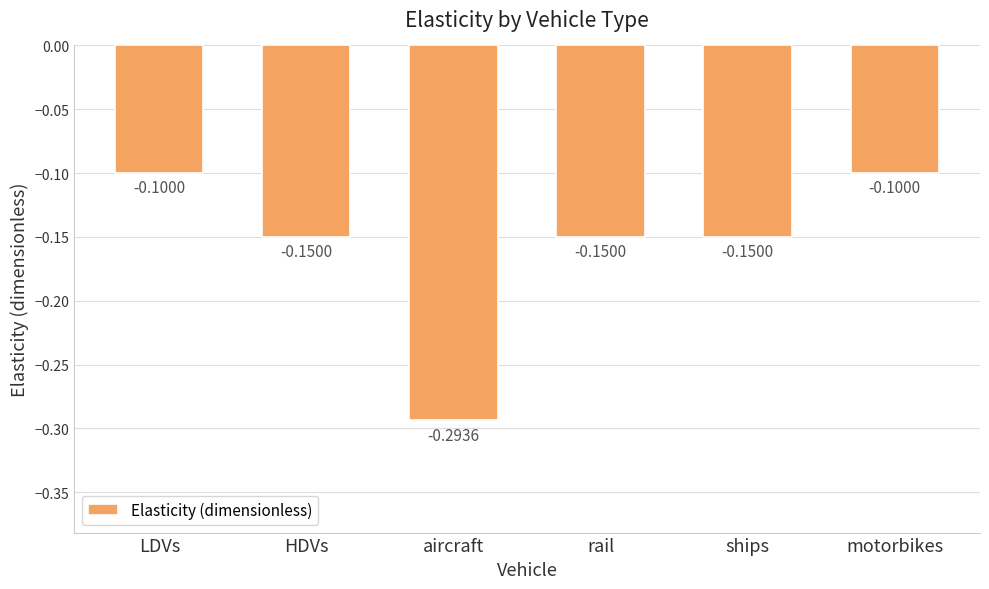

Is it true that the value at LDVs is -0.1?

True